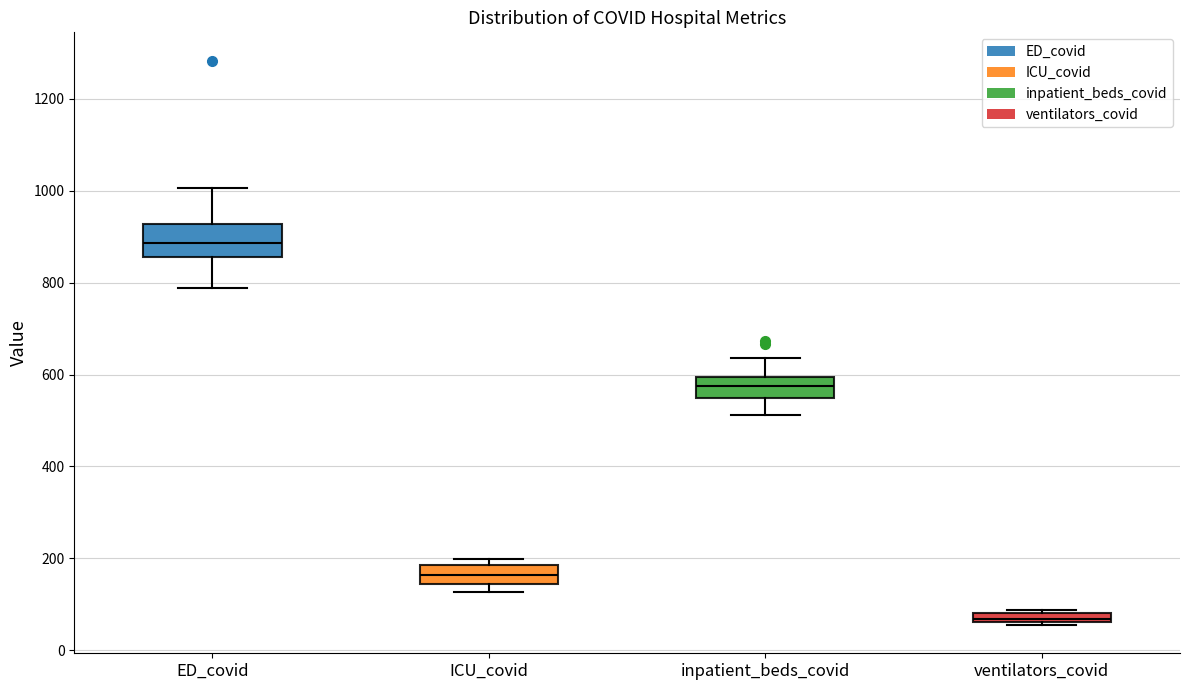

Where is the upper edge of the box for ventilators_covid on the y-axis? The values are not printed on the chart, so give them approximately, as read against the axis.

80